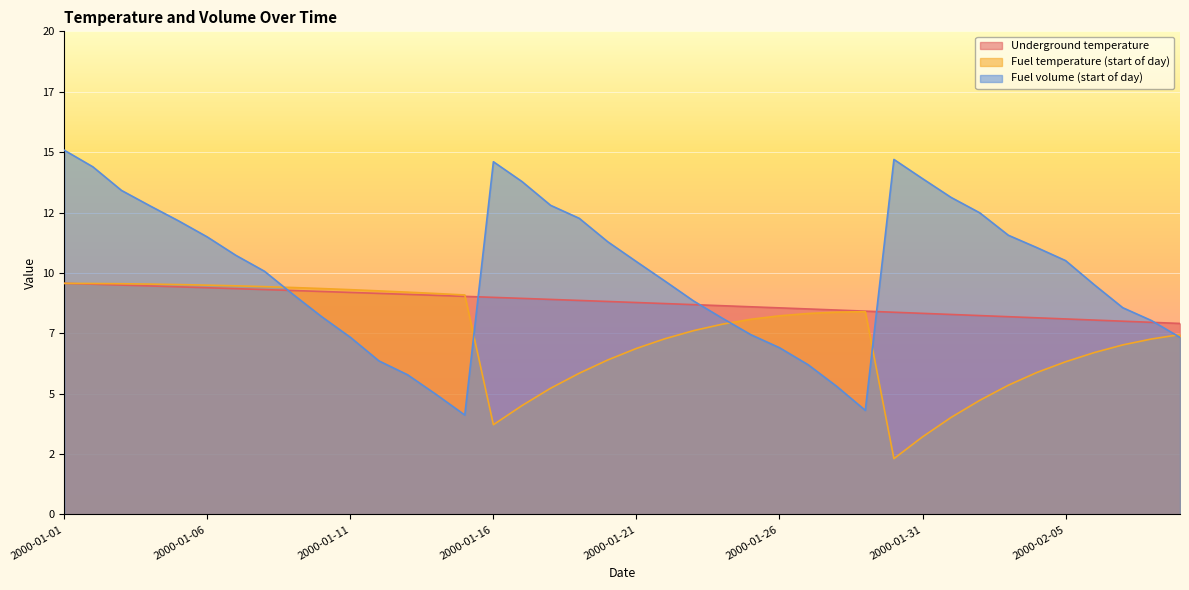

List the labels in order of Underground temperature value, smallest first.

2000-02-09, 2000-02-08, 2000-02-07, 2000-02-06, 2000-02-05, 2000-02-04, 2000-02-03, 2000-02-02, 2000-02-01, 2000-01-31, 2000-01-30, 2000-01-29, 2000-01-28, 2000-01-27, 2000-01-26, 2000-01-25, 2000-01-24, 2000-01-23, 2000-01-22, 2000-01-21, 2000-01-20, 2000-01-19, 2000-01-18, 2000-01-17, 2000-01-16, 2000-01-15, 2000-01-14, 2000-01-13, 2000-01-12, 2000-01-11, 2000-01-10, 2000-01-09, 2000-01-08, 2000-01-07, 2000-01-06, 2000-01-05, 2000-01-04, 2000-01-03, 2000-01-02, 2000-01-01